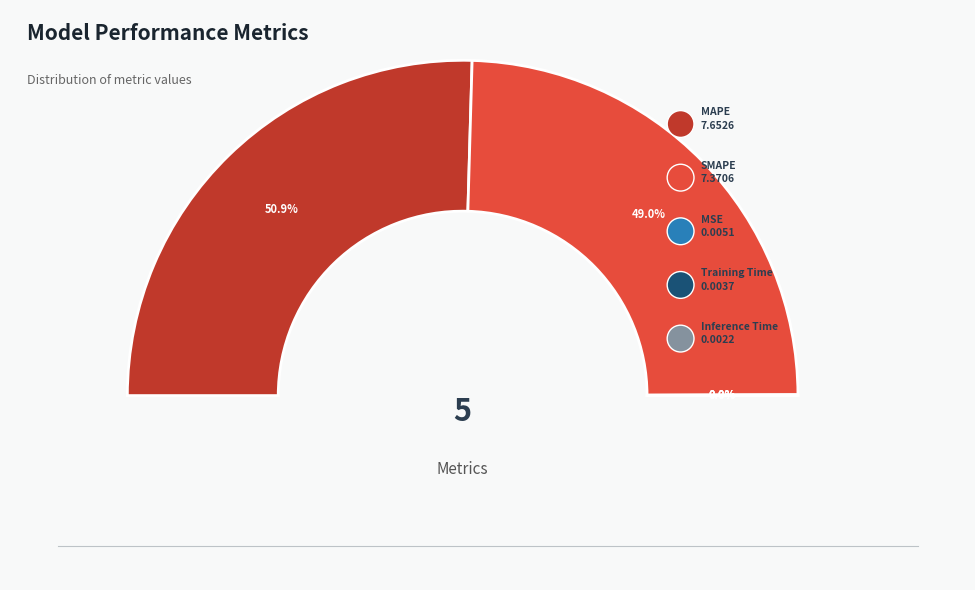

How much of the chart is everything except MAPE?

49.1%